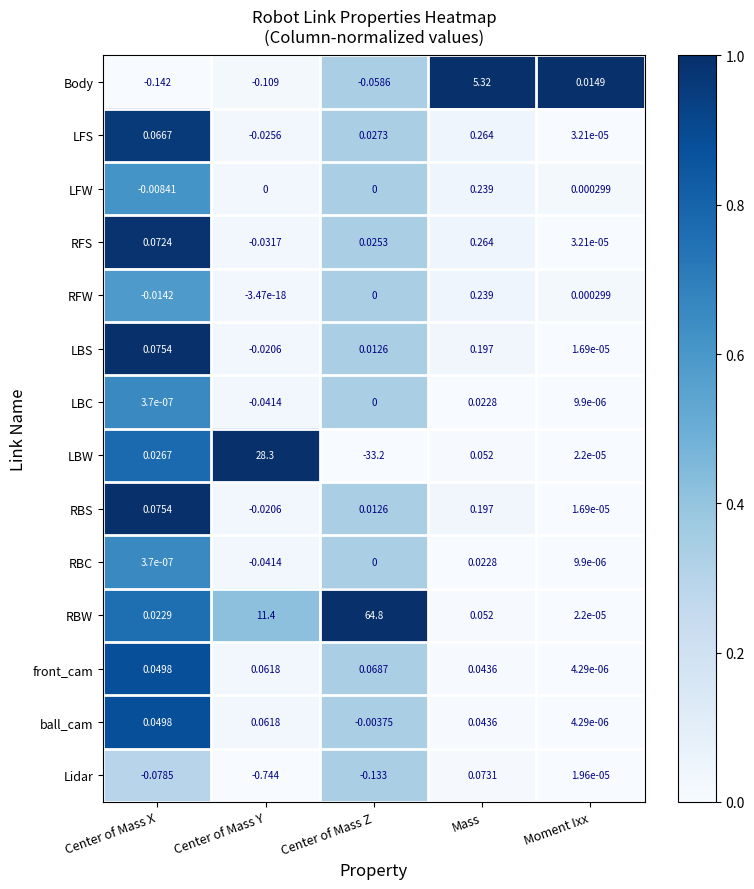

Which series has the largest total across all categories?

RBW